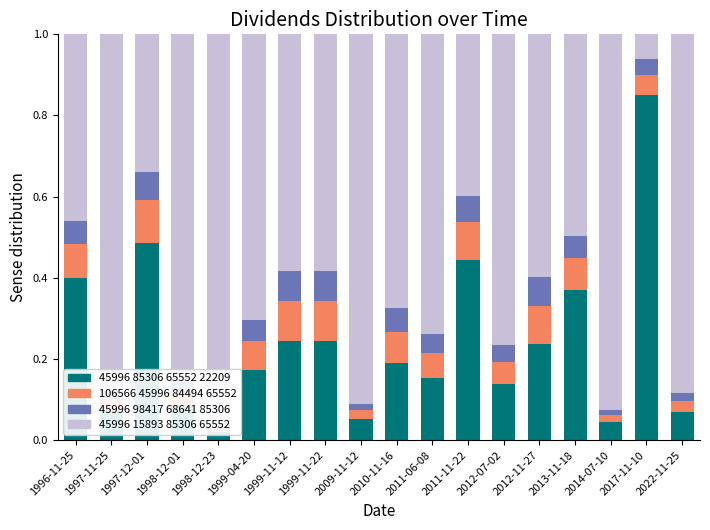

What is the label of the 17th bar from the left?

2017-11-10